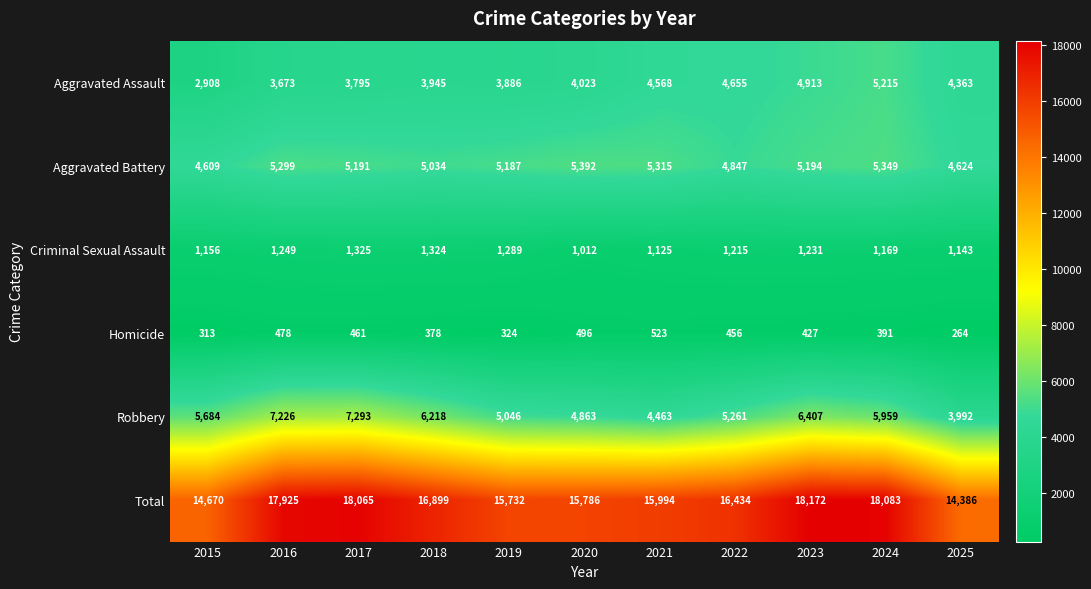

What is the total value across all series at 2015?

29340